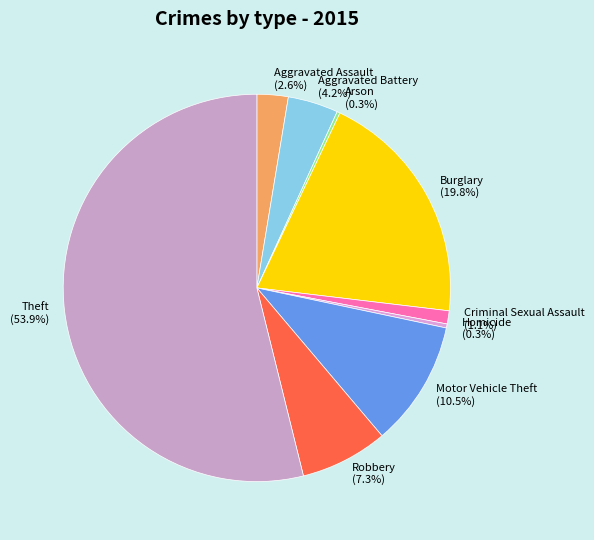

What percentage is NOT represented by Theft?

46.1%